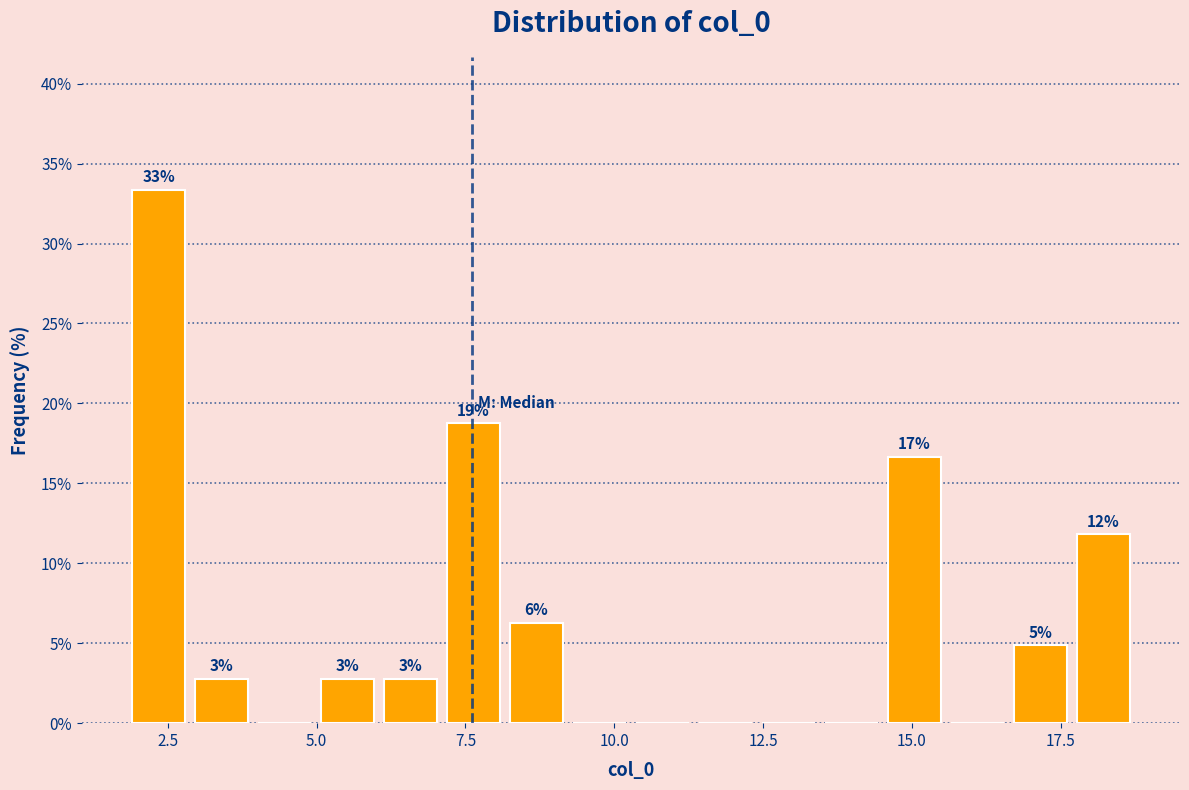

Around what value on the x-axis is the tallest bar? Give the approximate position of its centre, as read against the axis.

2.5